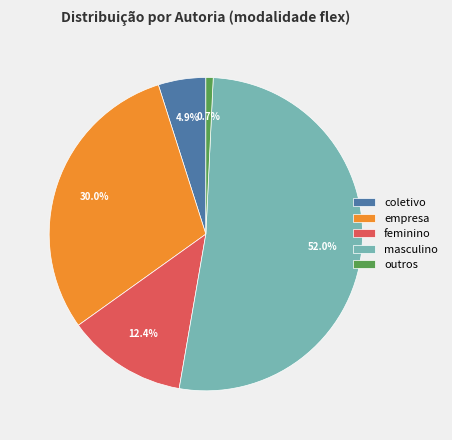

Count the number of slices in the pie.

5